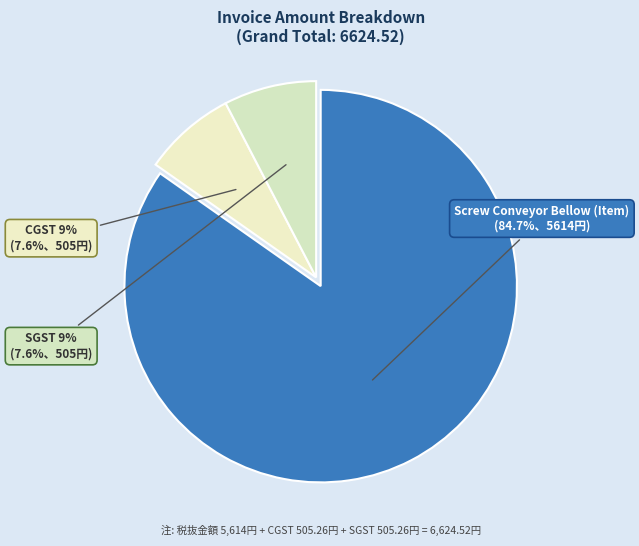

Is Screw Conveyor Bellow (Item) the majority of the pie?

Yes